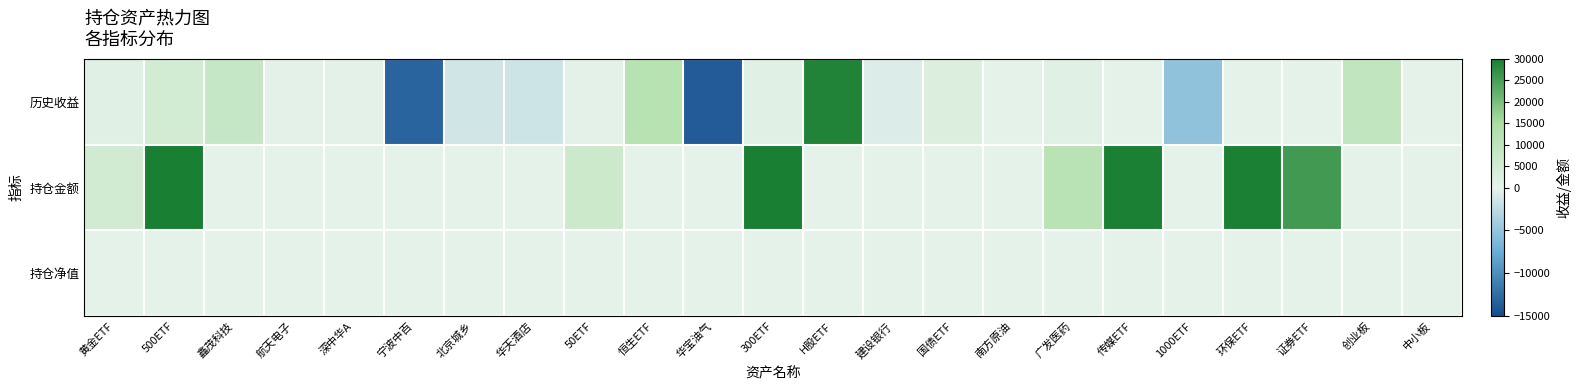

List the series in order of their peak value, highest first.

持仓金额, 历史收益, 持仓净值